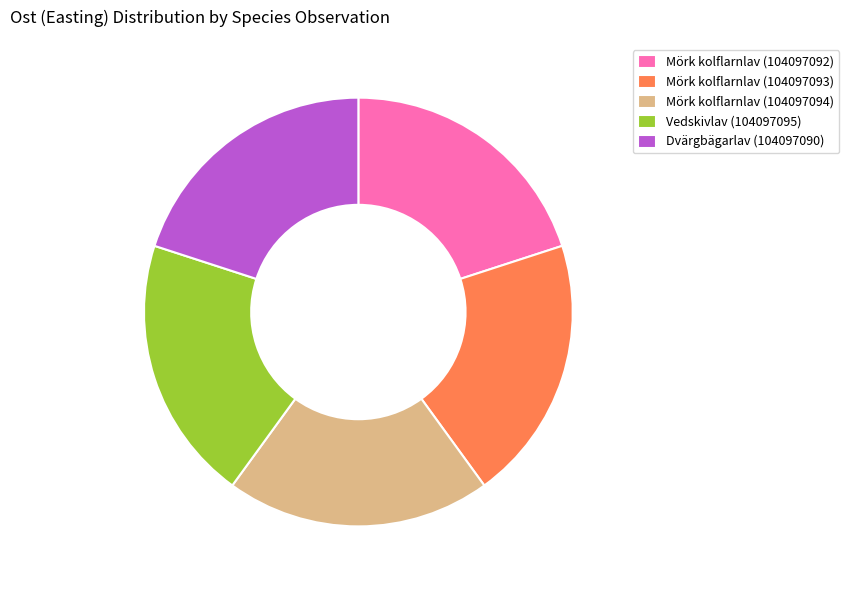

Combined, do Dvärgbägarlav (104097090) and Vedskivlav (104097095) account for over 50%?

No